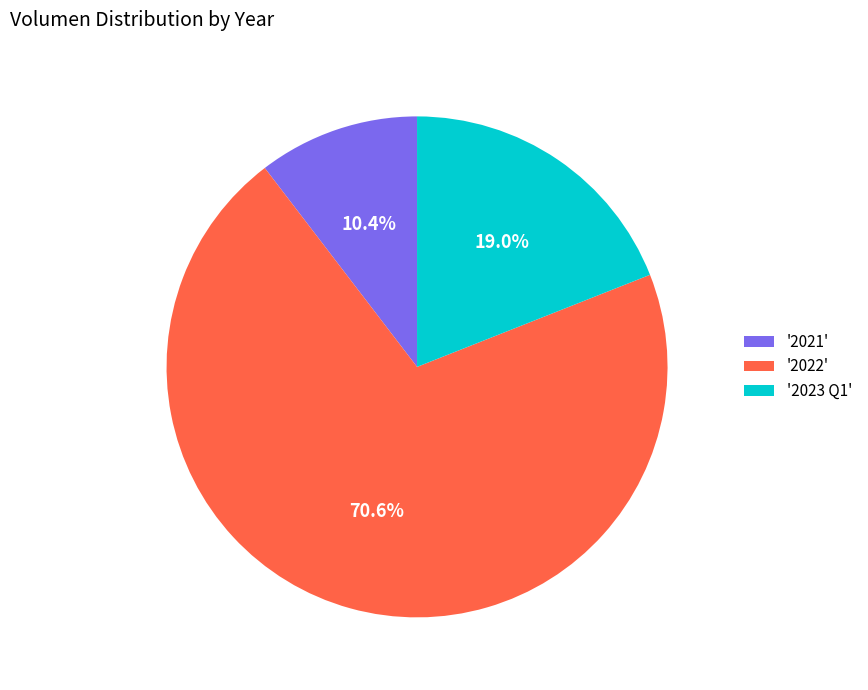

Rank the categories by value from lowest to highest.

'2021', '2023 Q1', '2022'